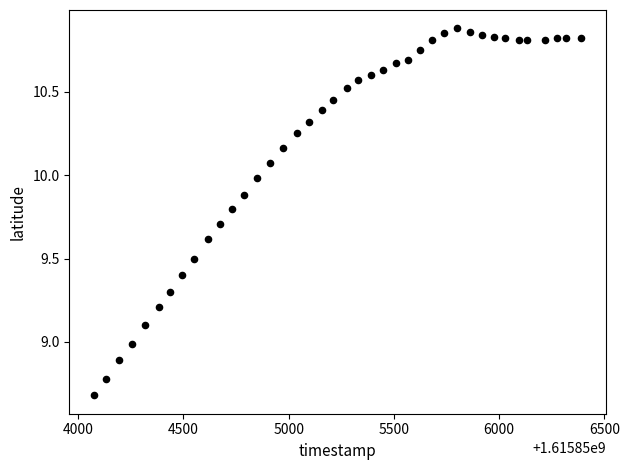

What is the range of X values (max minus min)?

2317.0